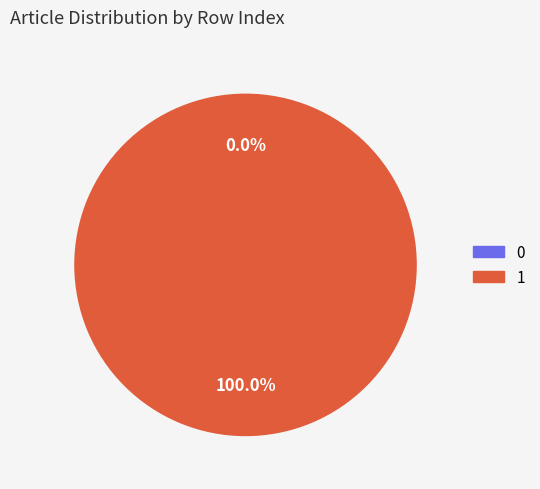

What is the majority slice?

row_1